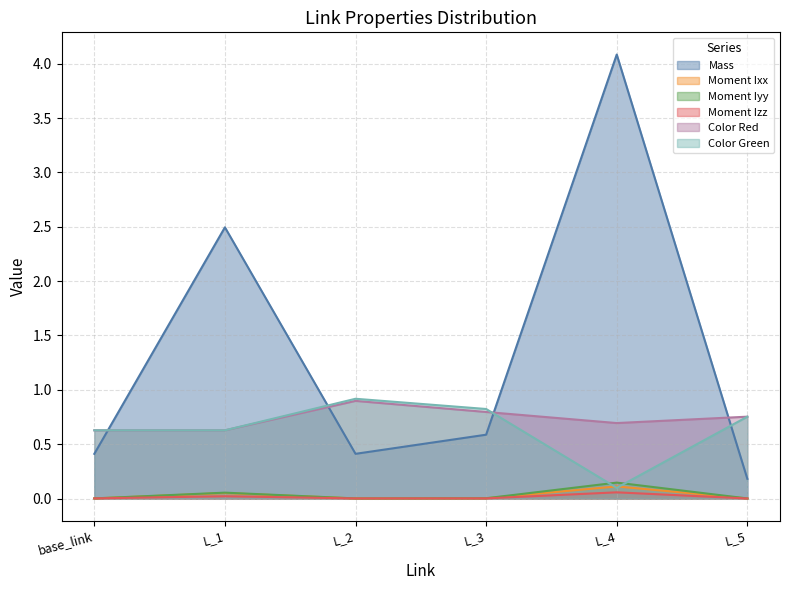

Is it true that Color Green equals 0.8 at L_3?

True